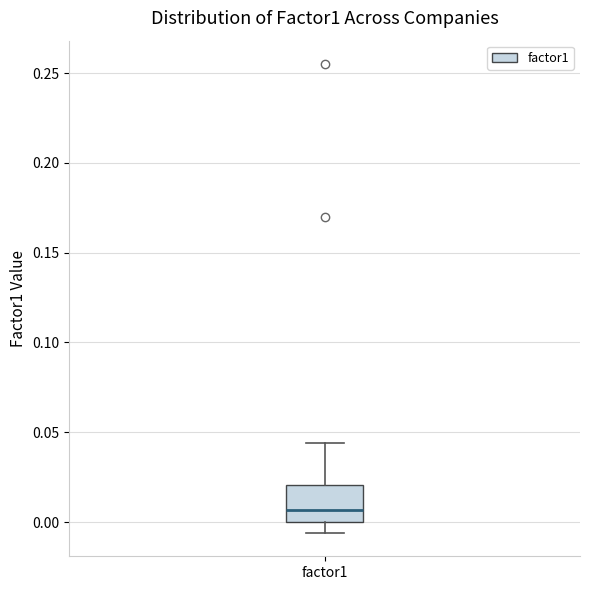

Read this box plot against the y-axis: the position of the median line, the range covered by the box, and the ends of both whiskers. The values are not printed on the chart, so give them approximately, as read against the axis.

median 0.005, box 0.000 to 0.020, whiskers -0.005 to 0.045